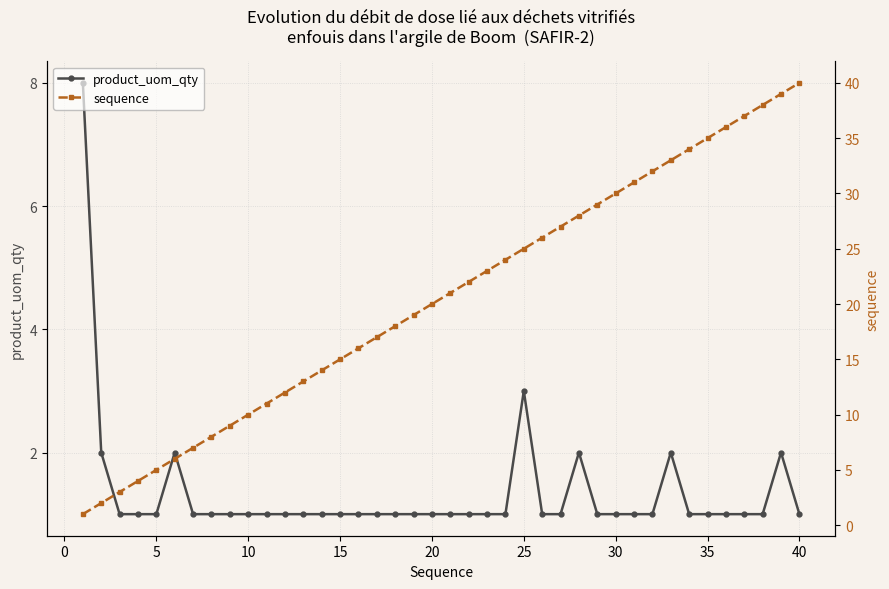

True or false: product_uom_qty and sequence cross at least once.

False